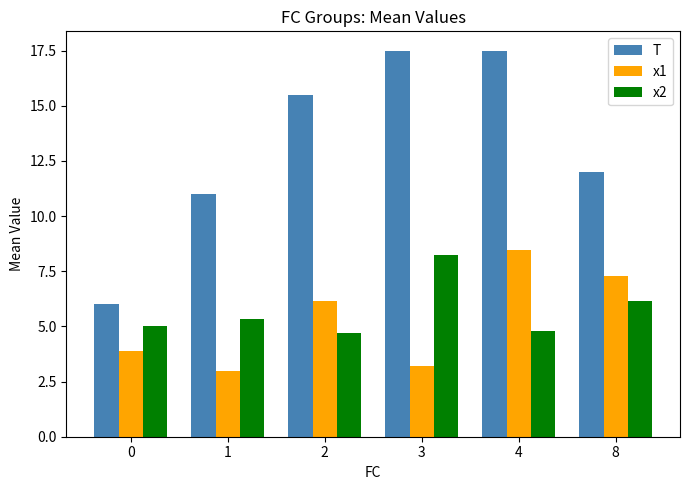

How many values in the T series exceed 15?

3